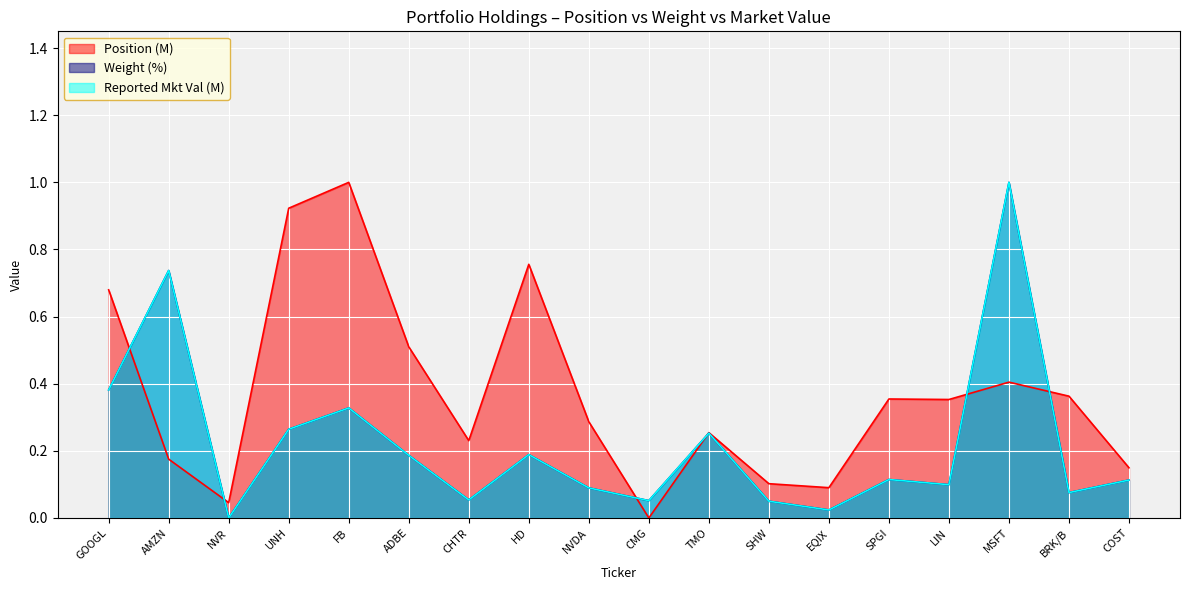

Between which two adjacent categories do Weight (%) and Position (M) first intersect?

GOOGL and AMZN